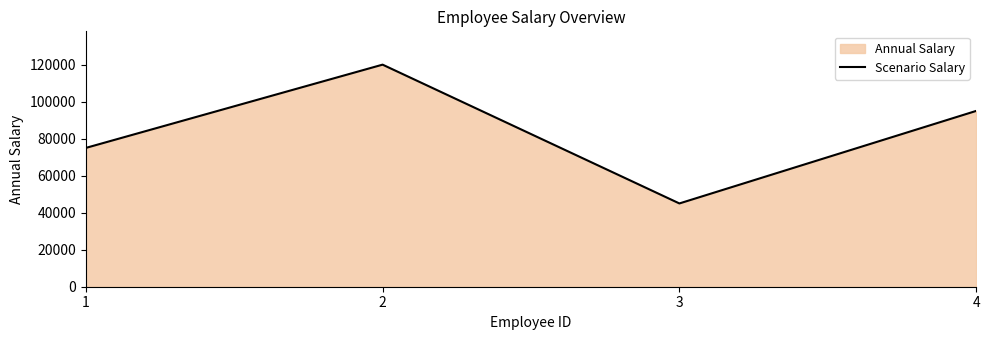

What is the value of the 4th point from the left?

95000